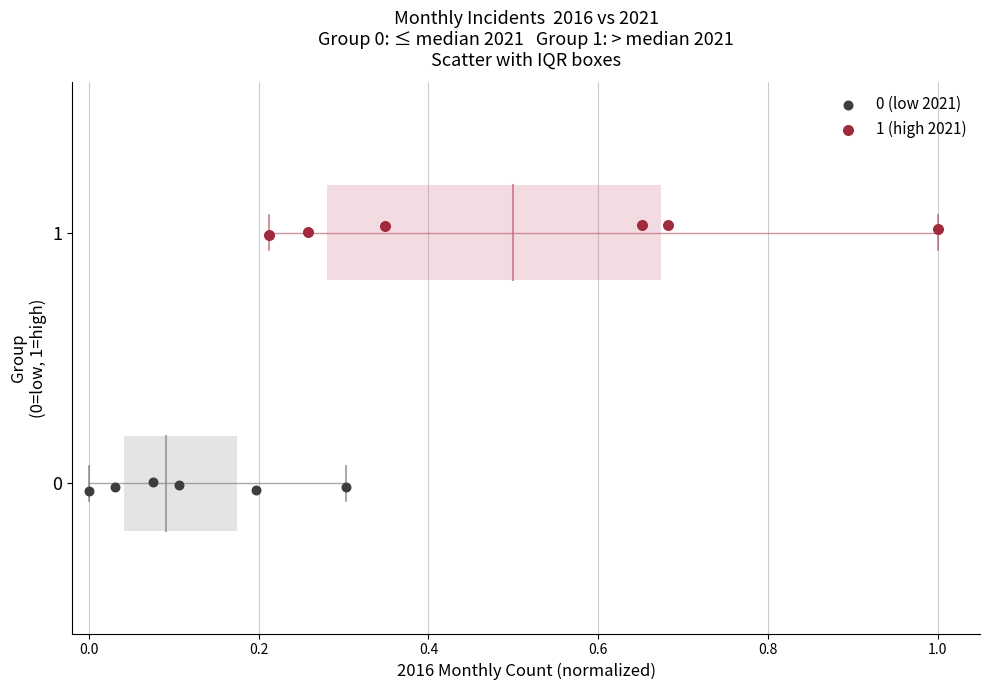

Which series reaches the maximum Y coordinate?

1 (high 2021)